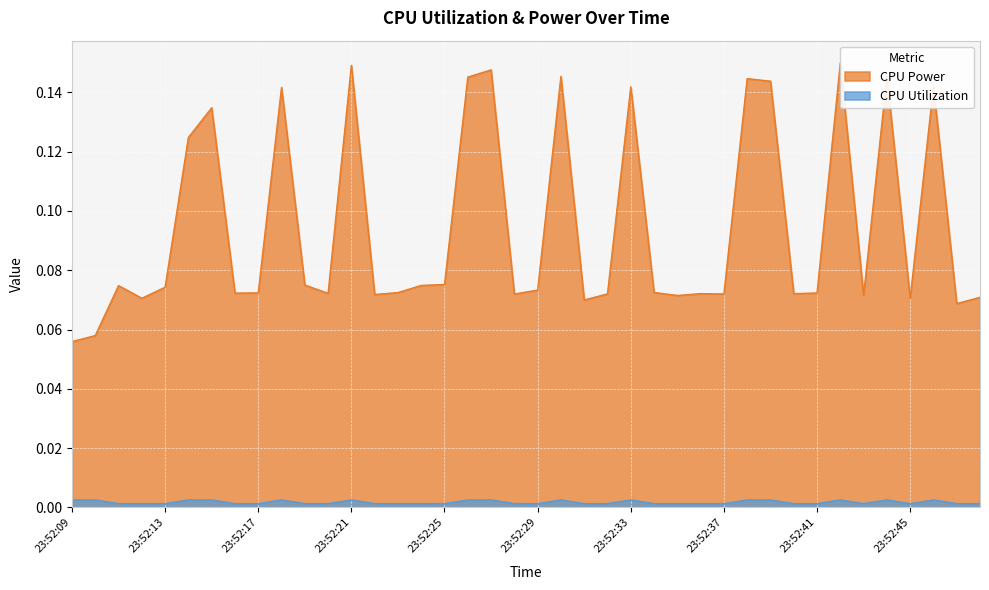

At which category does CPU Utilization reach its first local valley?

23:52:12